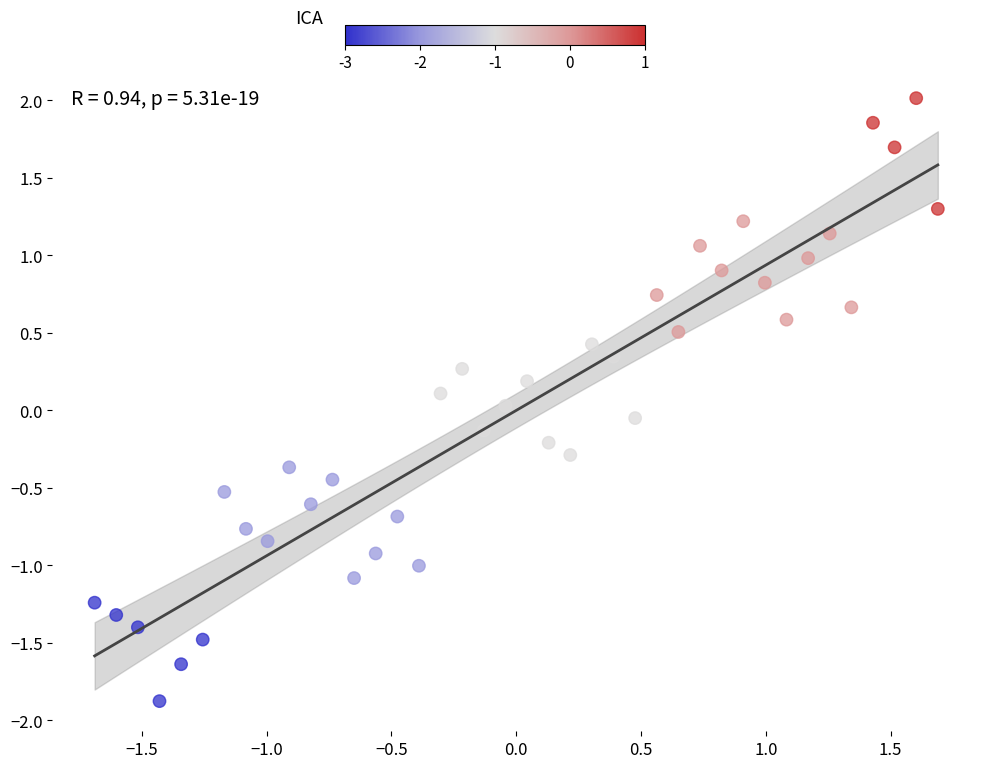

What is the range of Y values (max minus min)?

3.9